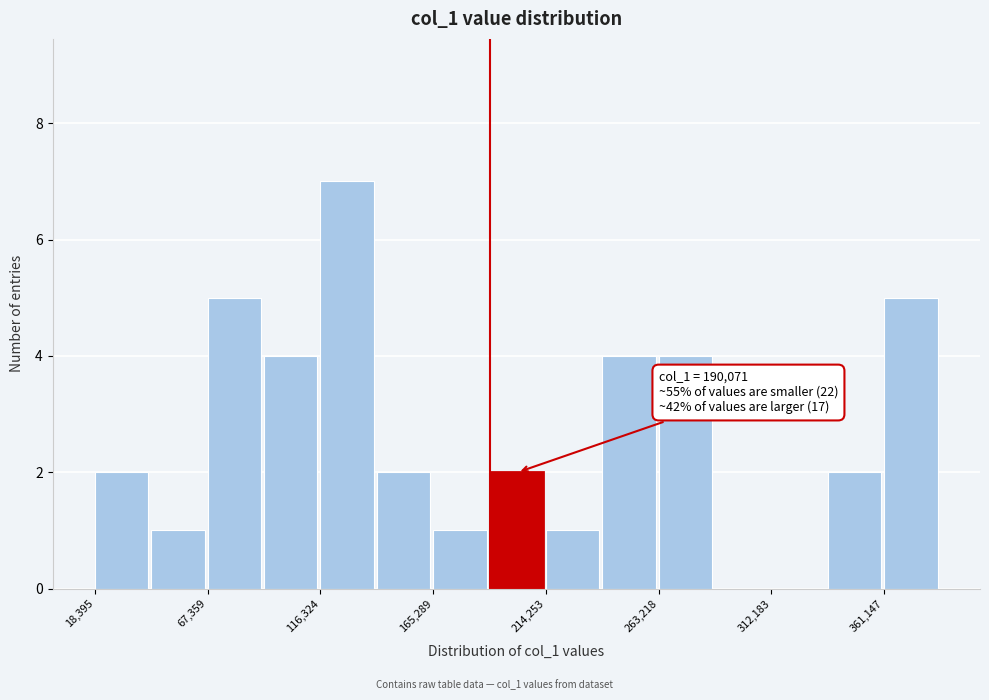

Over which range of the x-axis is the bar tallest?

115000 to 140000